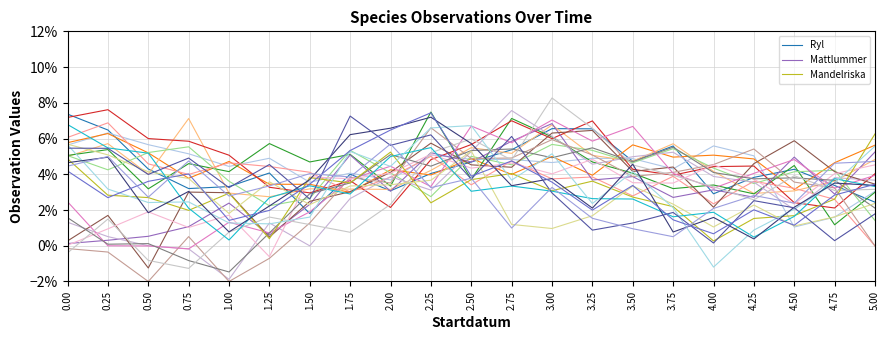

Rank the categories by Mandelriska value from highest to lowest.

5.00, 2.00, 0.00, 2.75, 1.50, 2.50, 3.25, 1.75, 3.00, 1.00, 0.25, 3.50, 0.50, 4.75, 2.25, 3.75, 0.75, 4.50, 4.25, 1.25, 4.00